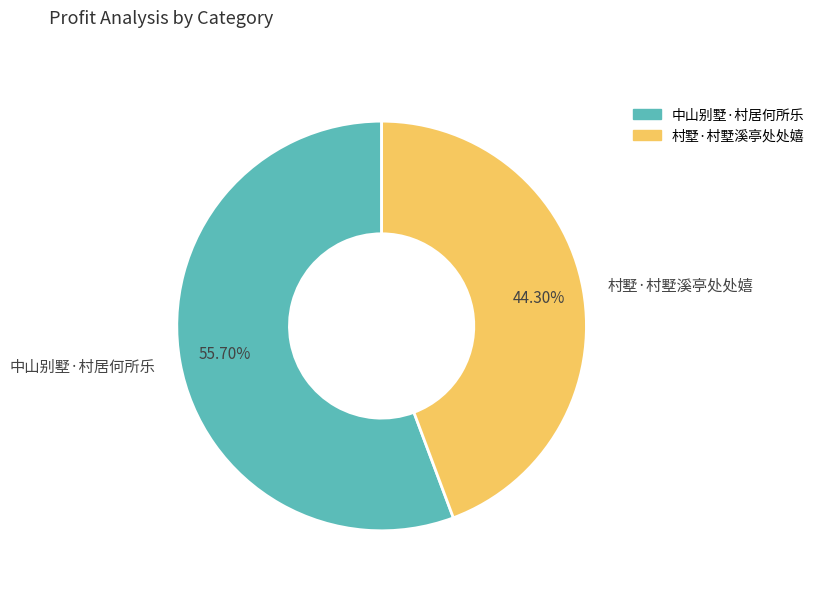

Rank the categories by value from highest to lowest.

中山别墅·村居何所乐, 村墅·村墅溪亭处处嬉